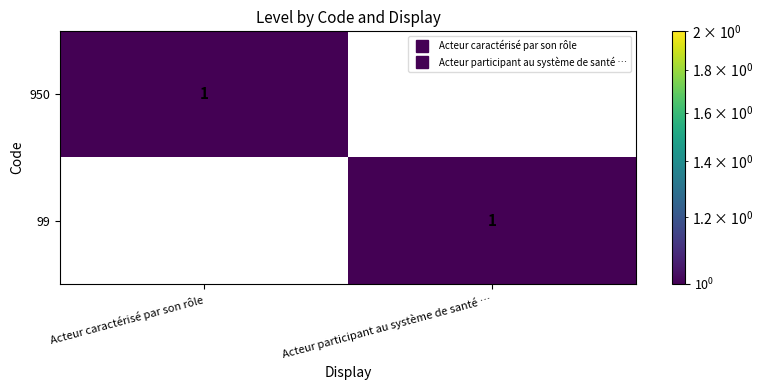

Reading left to right, what are all the values shown in this chart?

950: Acteur caractérisé par son rôle=1	Acteur participant au système de santé …=0
99: Acteur caractérisé par son rôle=0	Acteur participant au système de santé …=1